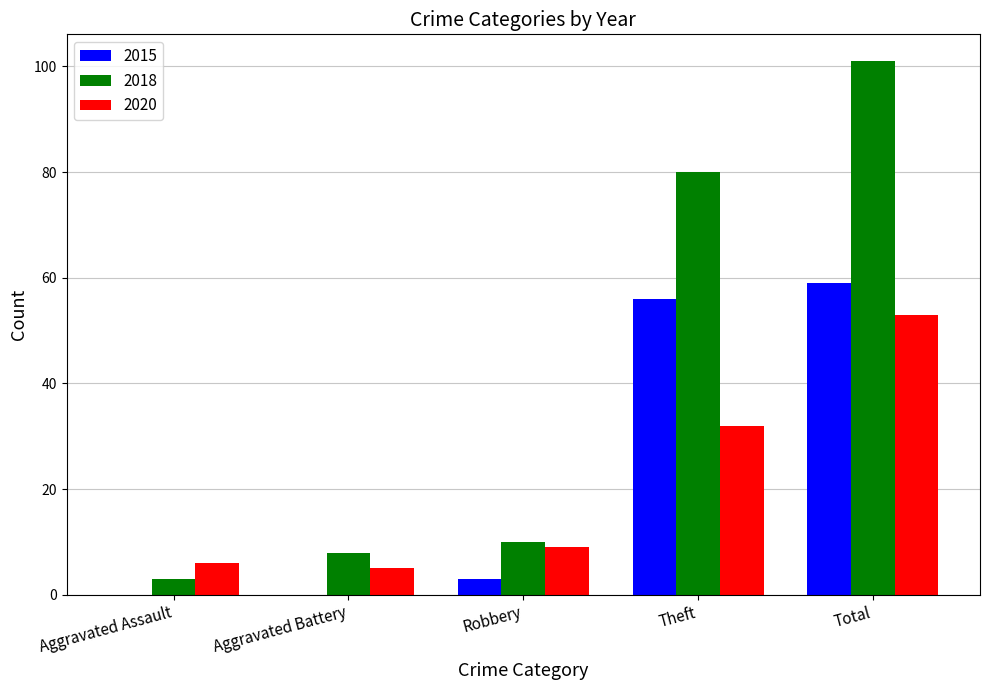

What are all the series names shown in the legend?

2015, 2018, 2020